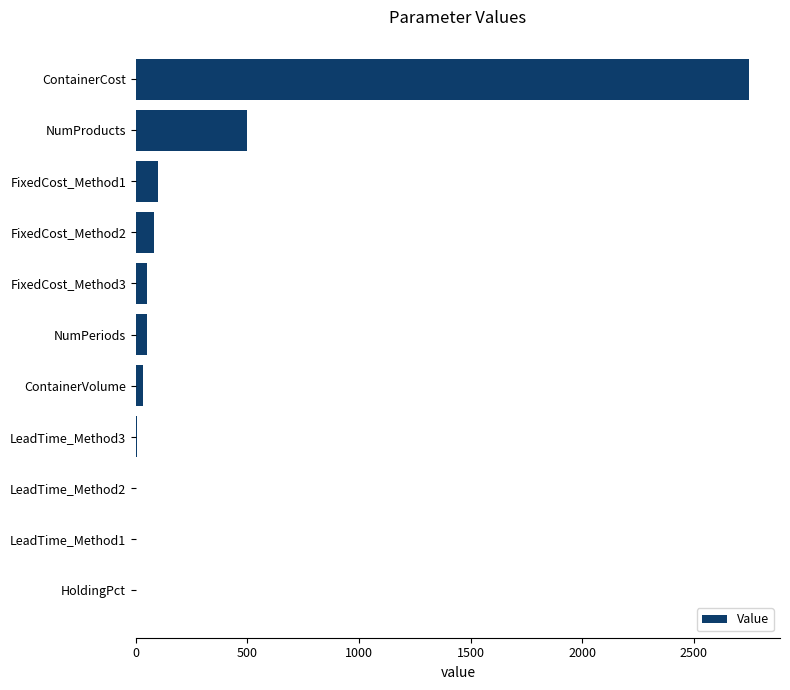

Are the bars horizontal?

Yes